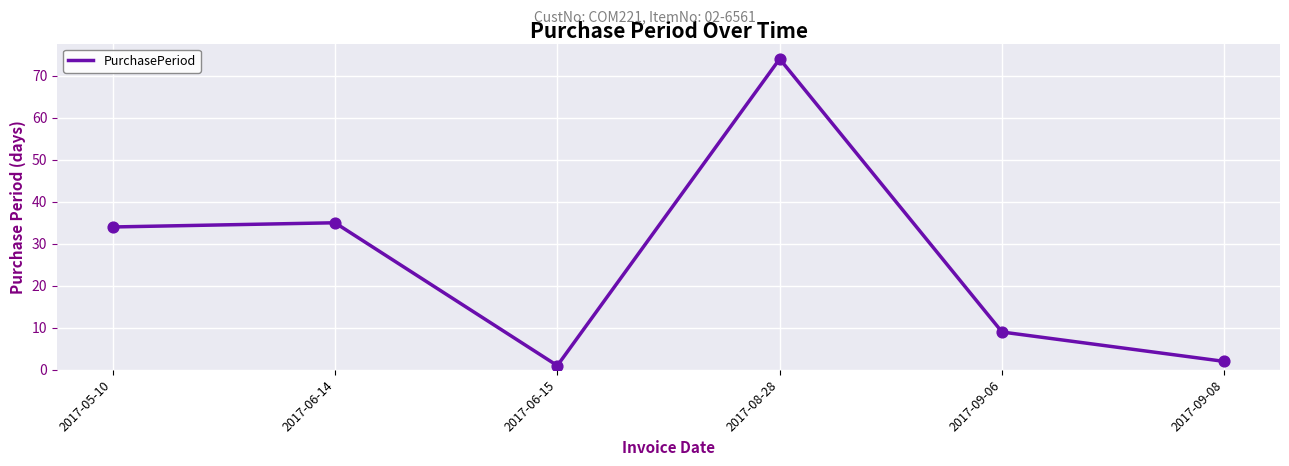

Which has a higher value, 2017-09-08 or 2017-06-14?

2017-06-14